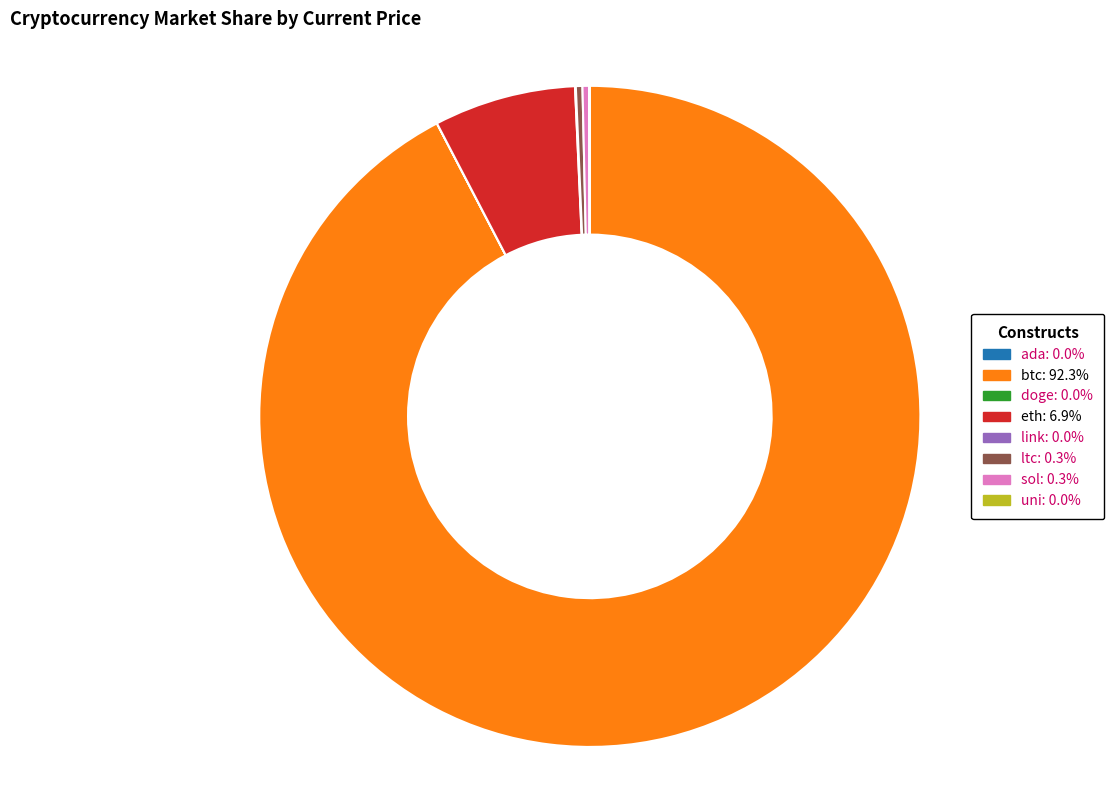

What is the majority slice?

btc